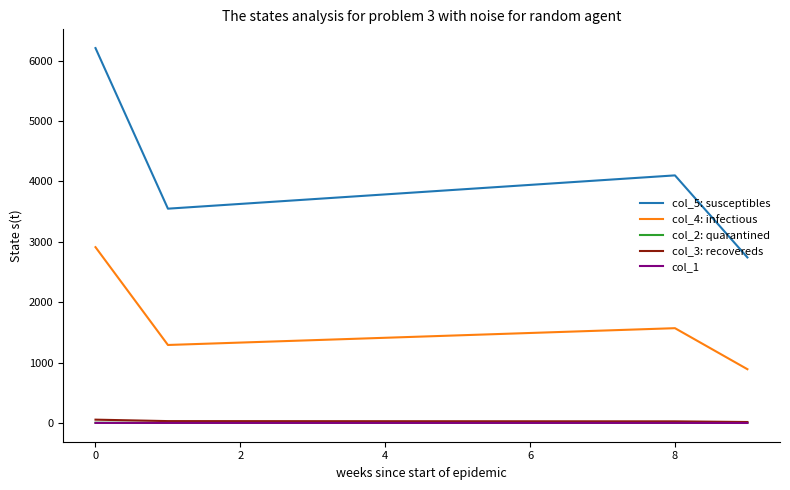

True or false: col_1 and col_4: infectious cross at least once.

False